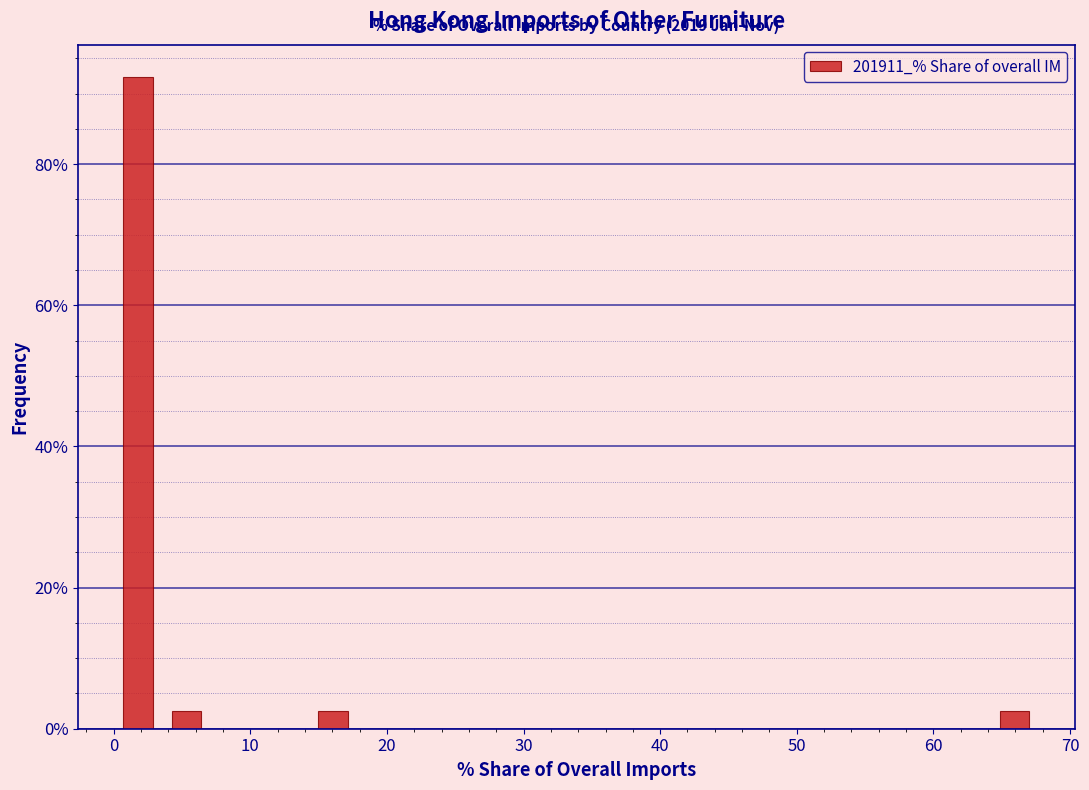

Read against the x-axis, roughly where is the centre of the tallest bar?

2